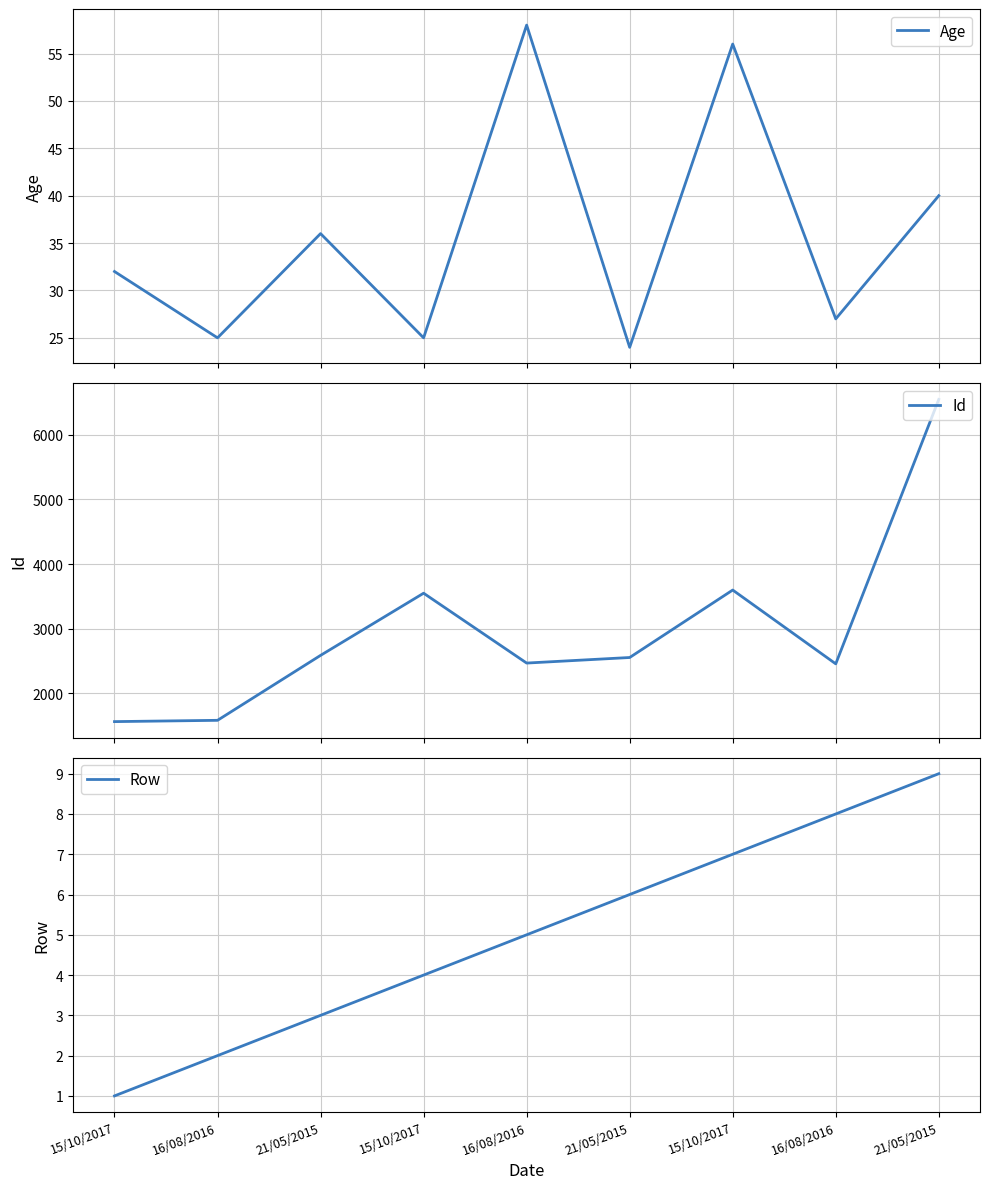

Reading left to right, list all the values displayed in this chart.

Age: 15/10/2017=32	16/08/2016=25	21/05/2015=36	15/10/2017=25	16/08/2016=58	21/05/2015=24	15/10/2017=56	16/08/2016=27	21/05/2015=40
Id: 15/10/2017=1562	16/08/2016=1582	21/05/2015=2587	15/10/2017=3549	16/08/2016=2468	21/05/2015=2554	15/10/2017=3598	16/08/2016=2456	21/05/2015=6548
Row: 15/10/2017=1	16/08/2016=2	21/05/2015=3	15/10/2017=4	16/08/2016=5	21/05/2015=6	15/10/2017=7	16/08/2016=8	21/05/2015=9